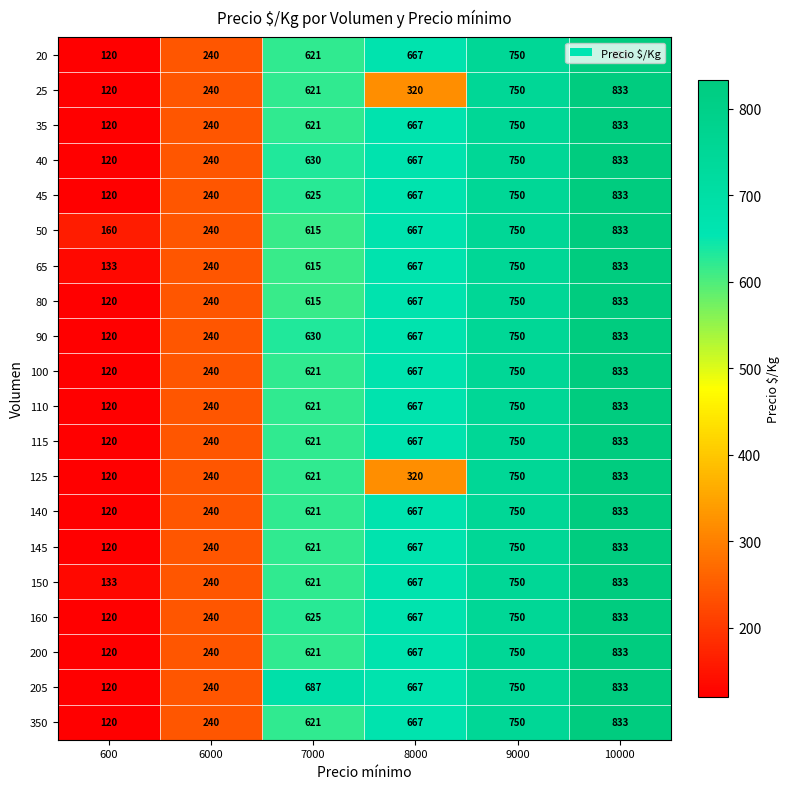

What is the spread (max minus min) of values at 7000?

72